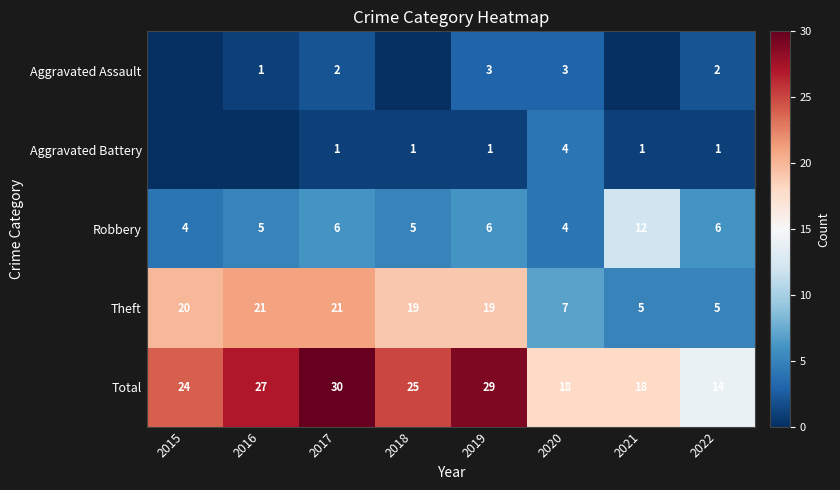

What is the highest value of the Theft series?

21